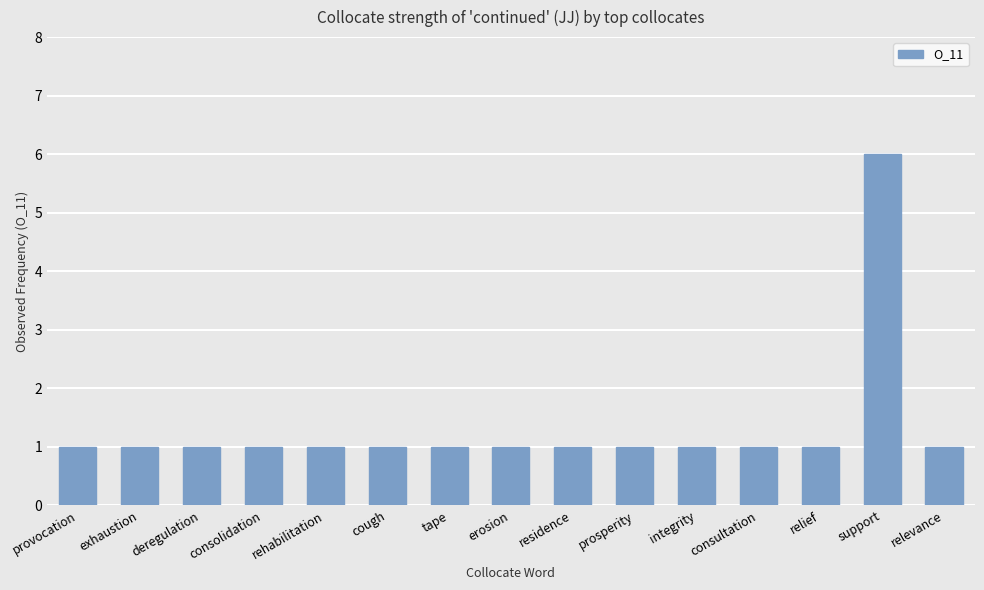

How many values are between 1 and 2?

14